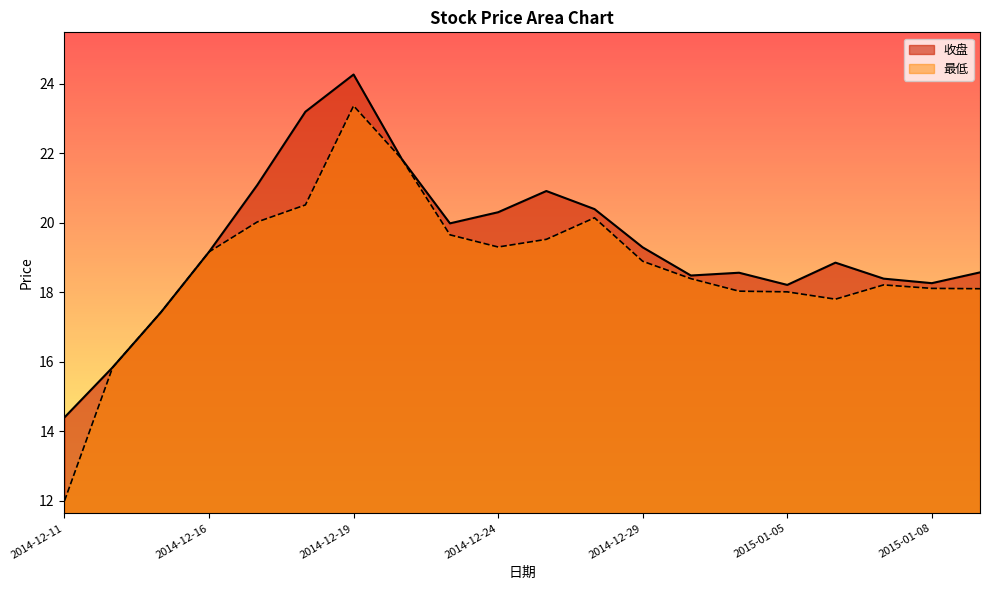

True or false: 收盘 has a value of 32.5 at 2015-01-09.

False